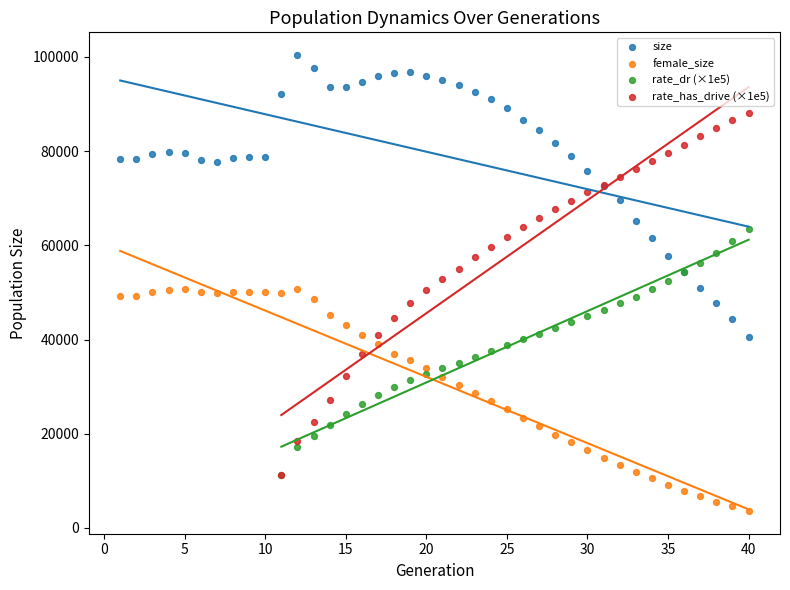

Which series reaches the maximum Y coordinate?

size